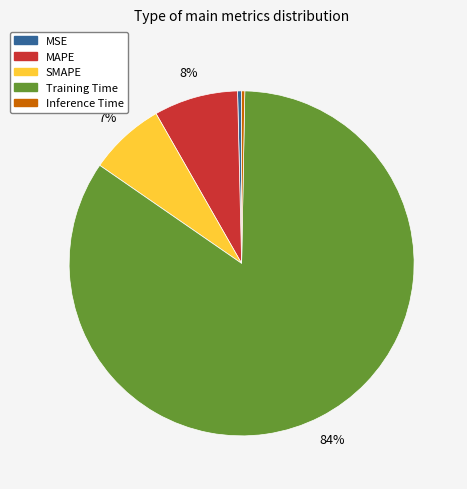

Is there any slice that represents more than half of the pie?

Yes